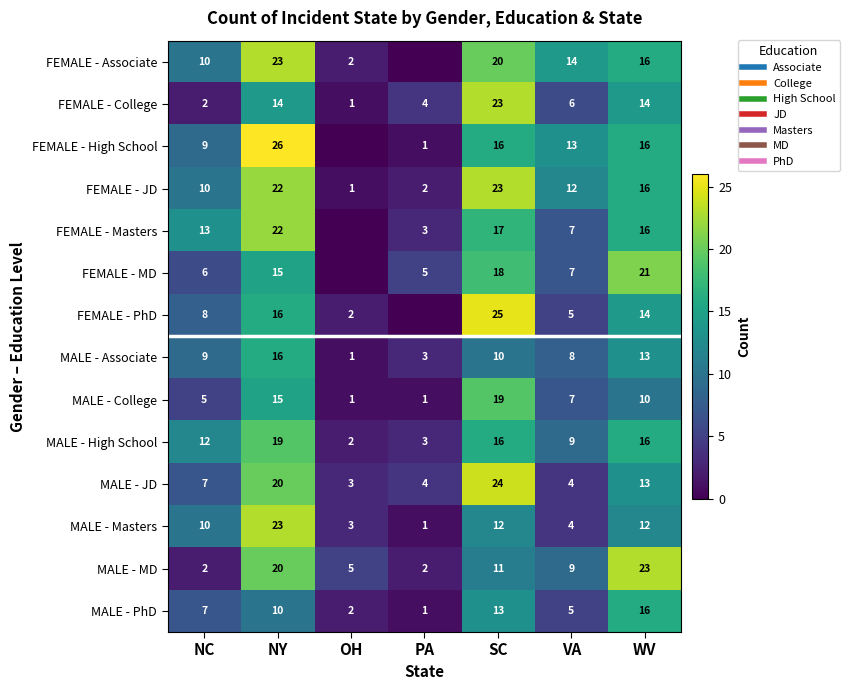

Is the value of FEMALE - High School at OH greater than the value of FEMALE - Associate at OH?

No